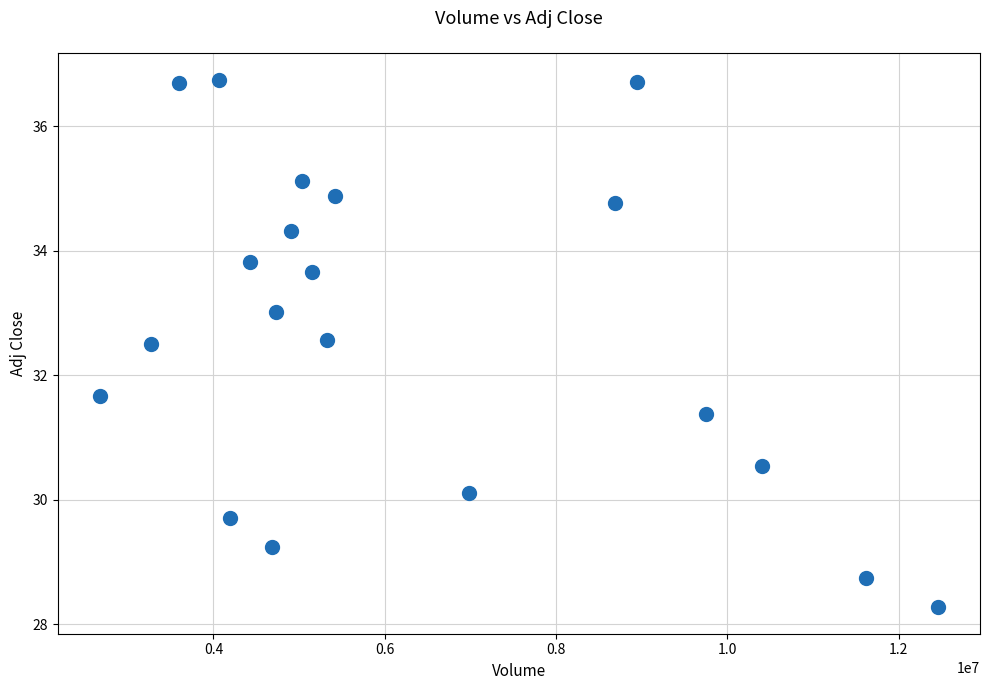

What is the range of X values (max minus min)?

9790500.0